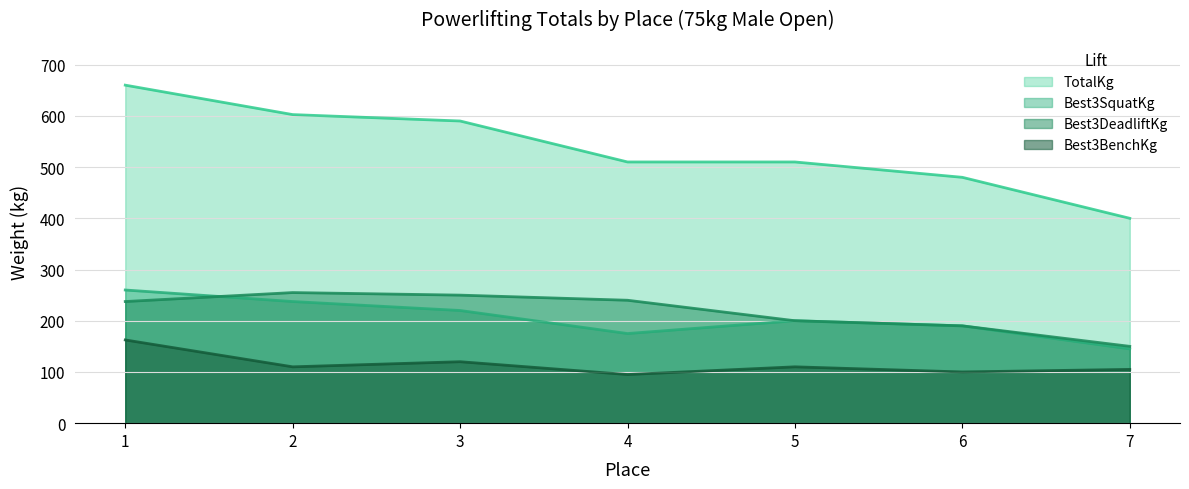

At which category is the sum across all series the highest?

1